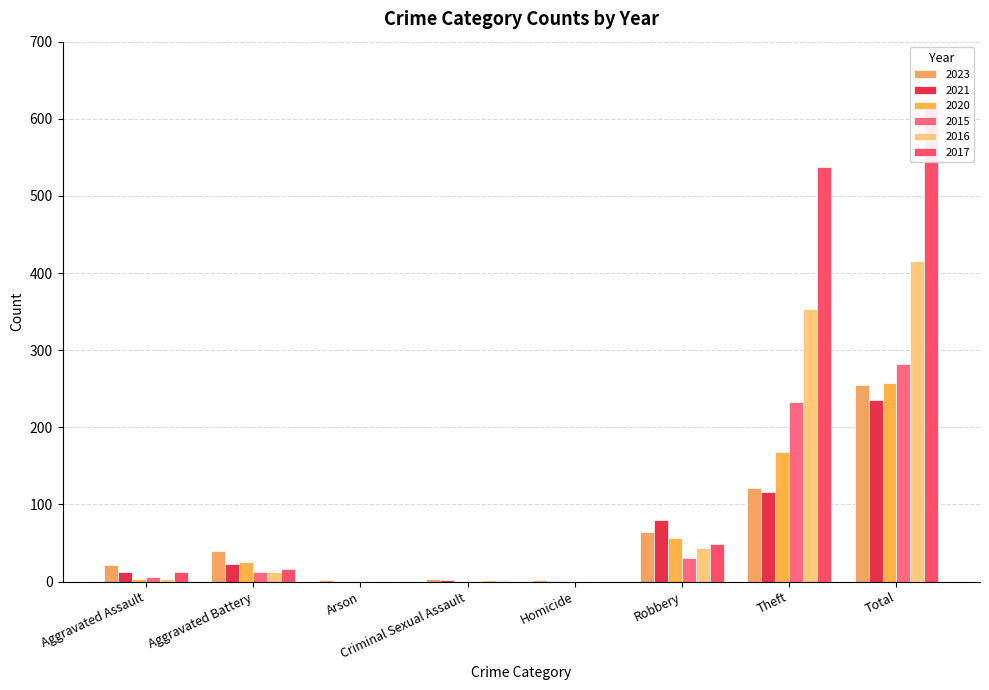

How many groups of bars are there?

8